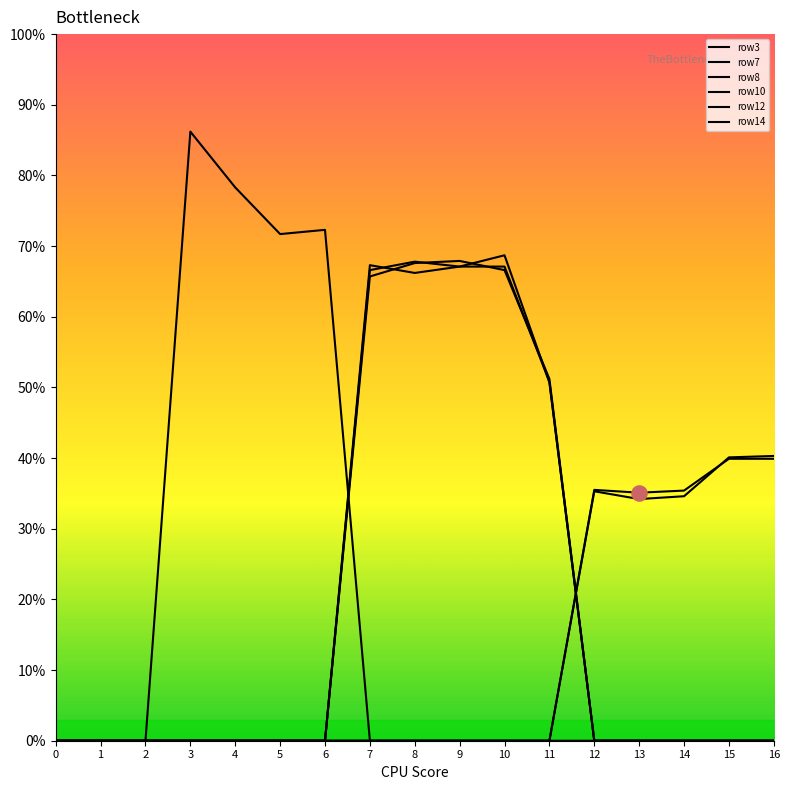

What are all the series names shown in the legend?

row3, row7, row8, row10, row12, row14